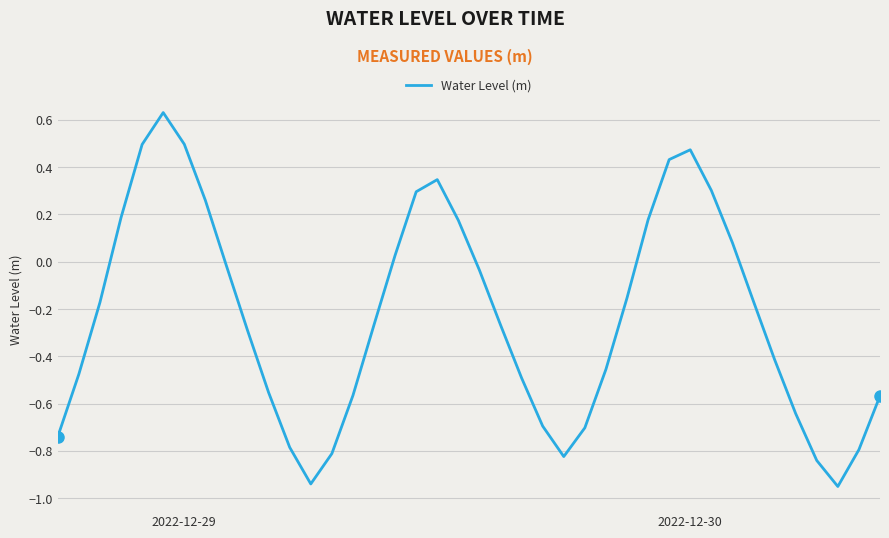

What is the sum of all values?

-9.2